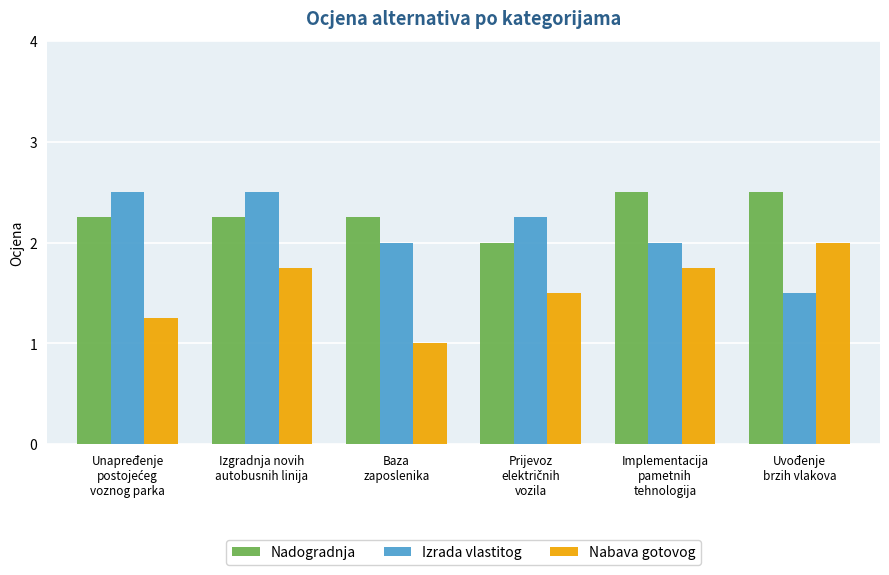

What is the greatest value displayed?

2.5